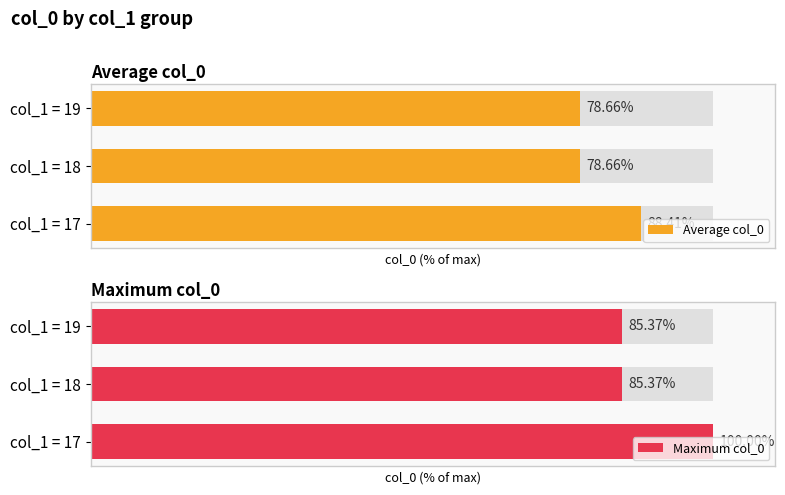

What is the total value across all series at col_1 = 19?

164.0